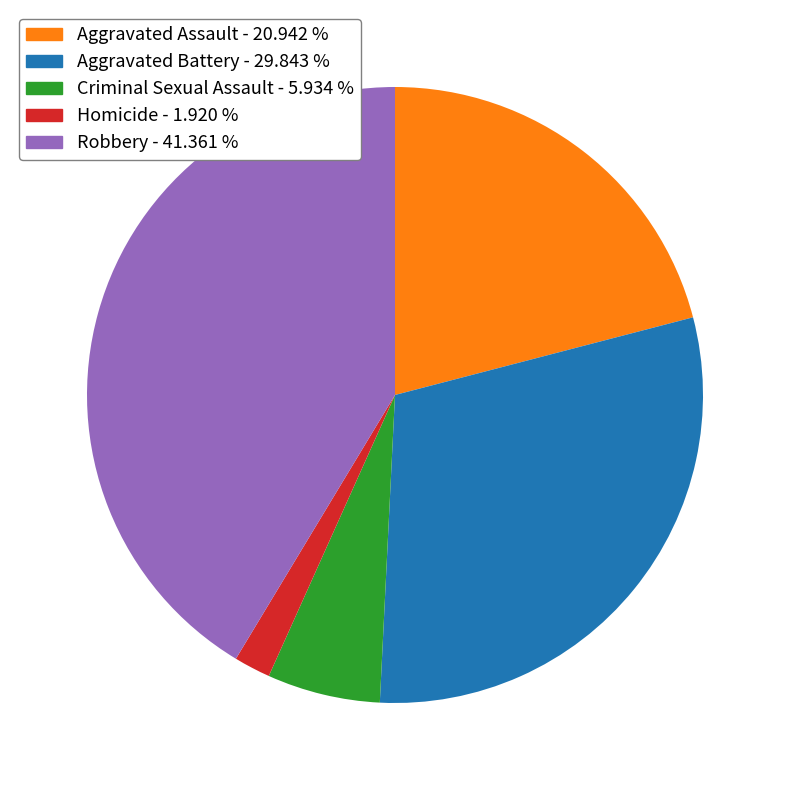

Count the number of slices in the pie.

5